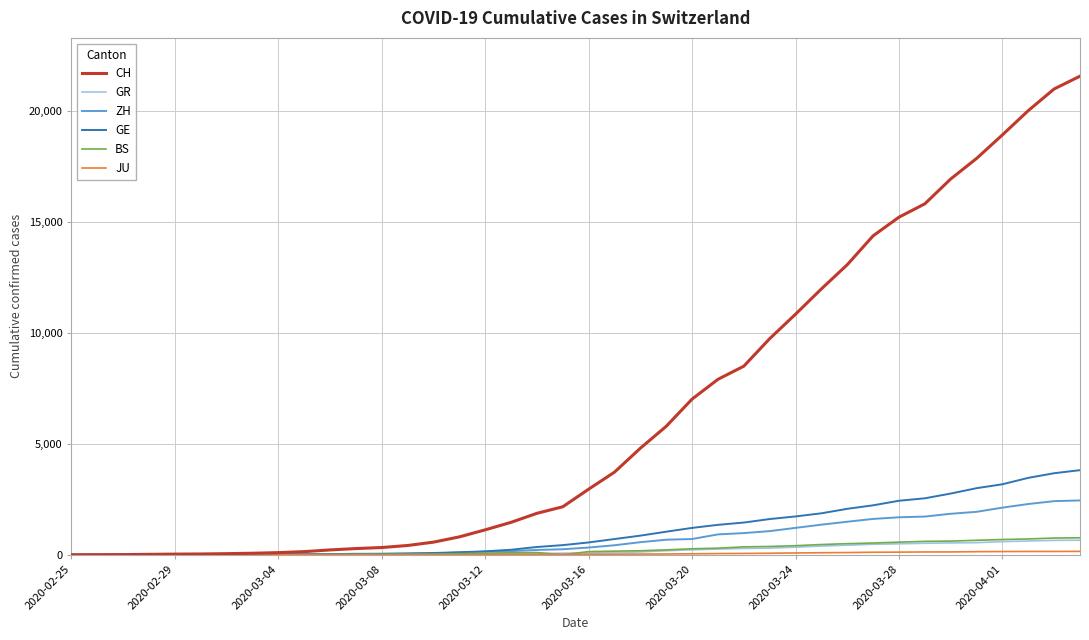

How many series are shown in this chart?

6